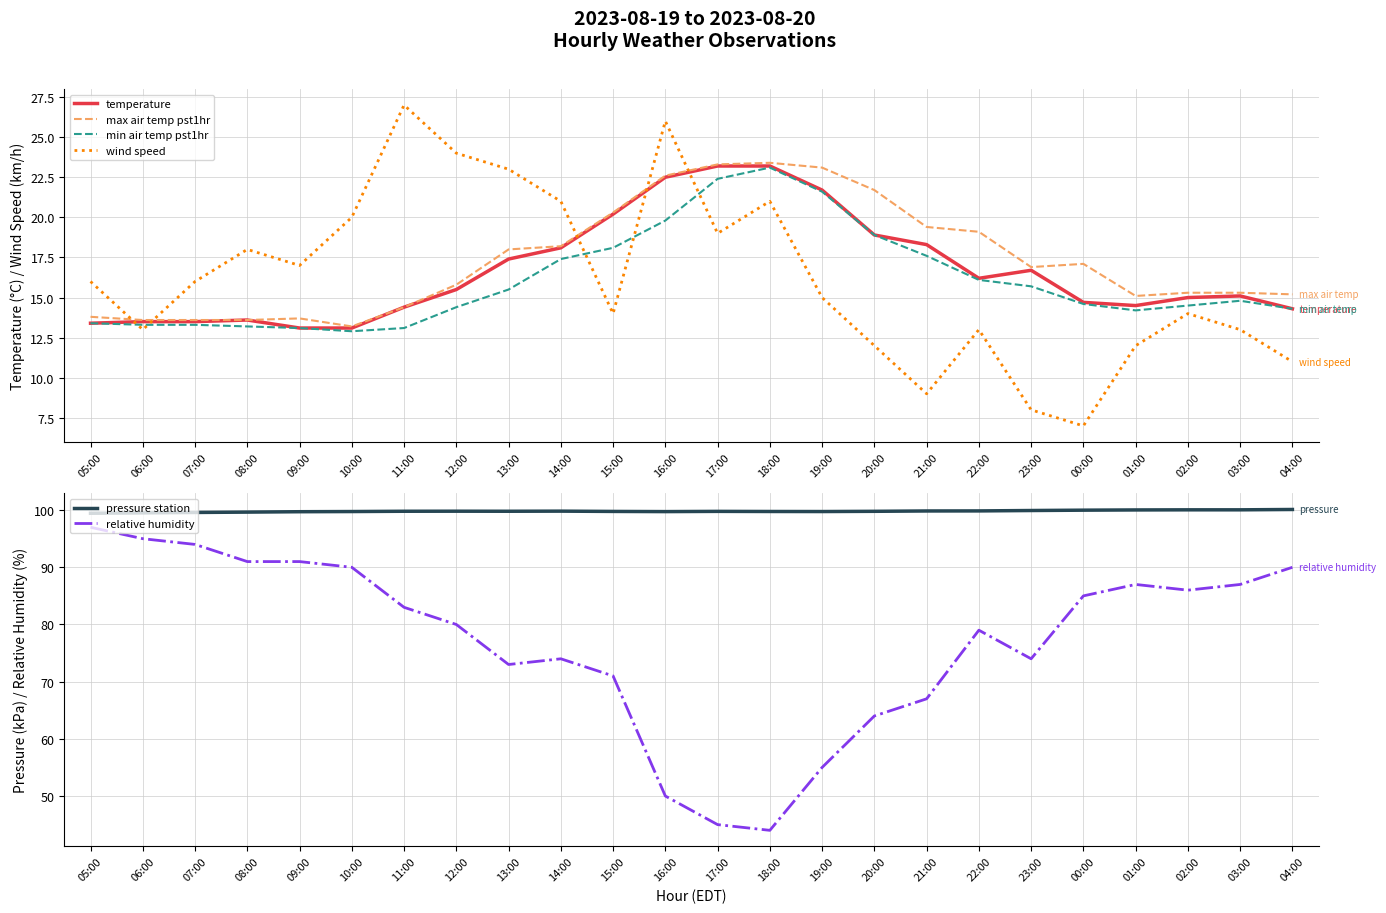

How many values in the max air temp pst1hr series exceed 16?

12